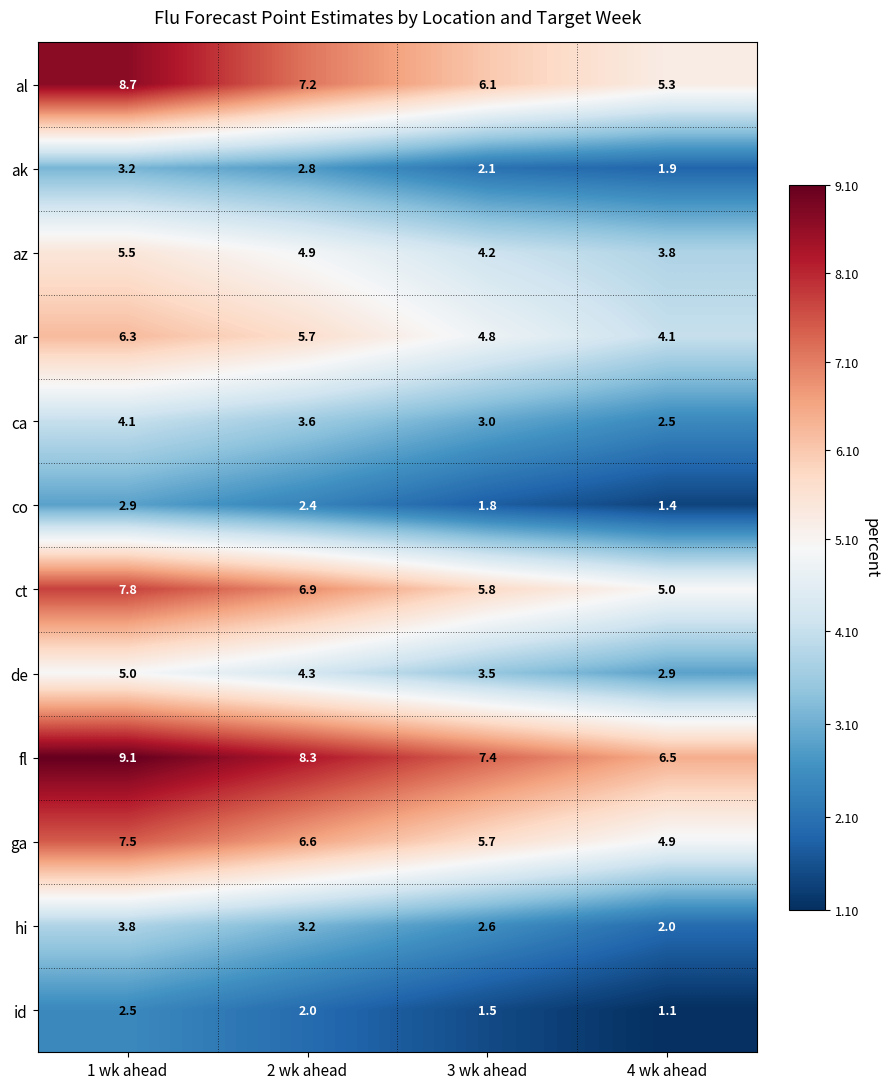

Count the number of categories in the chart.

4